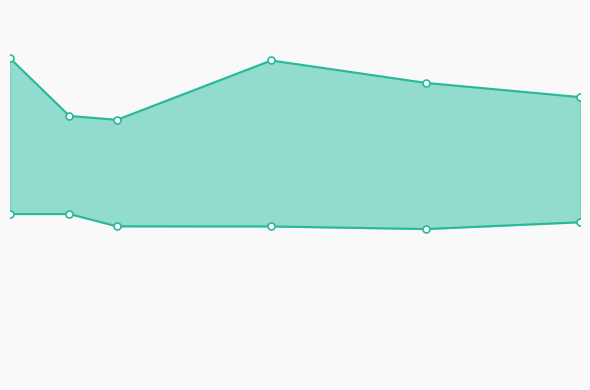

What is the value of the 5200 point at the 4th from the left?

0.1